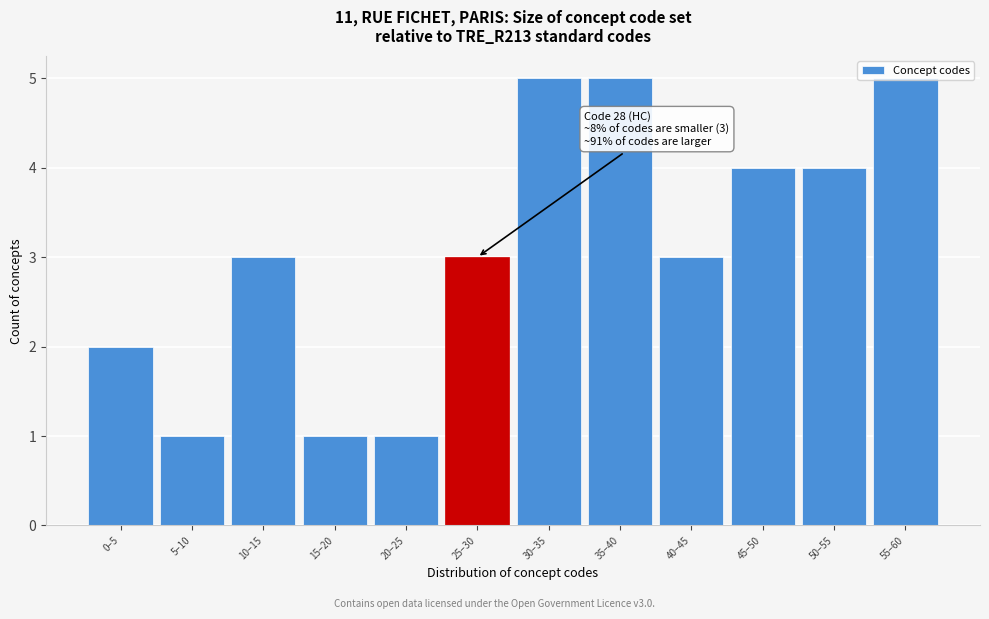

Is it true that the value at 10–15 is 4?

False